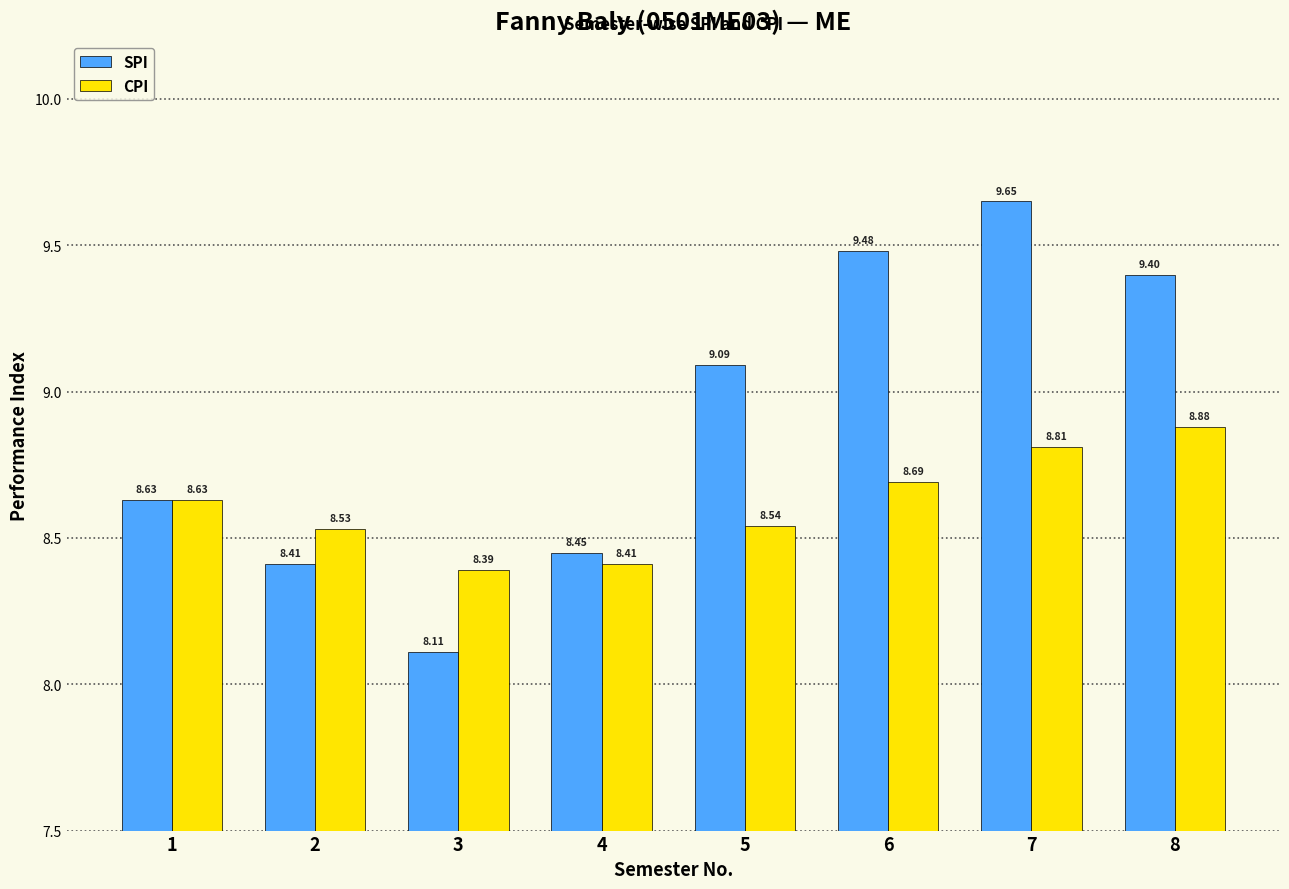

At which label is CPI closest to 8?

3